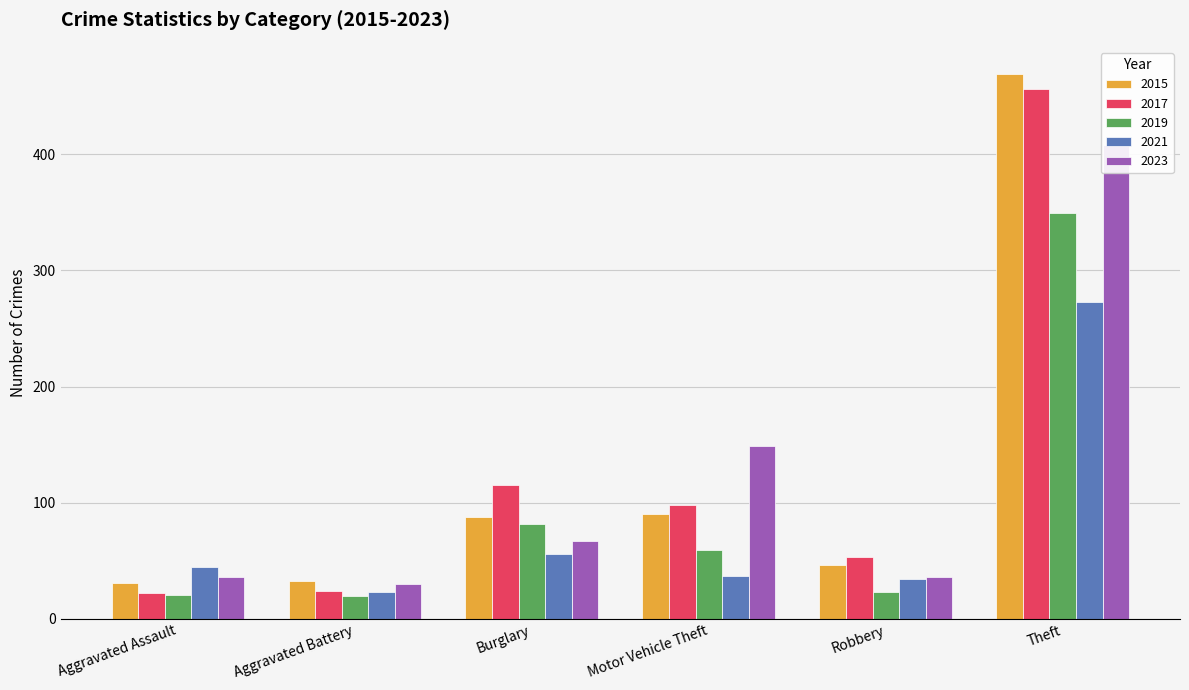

Count the number of data series in this chart.

5